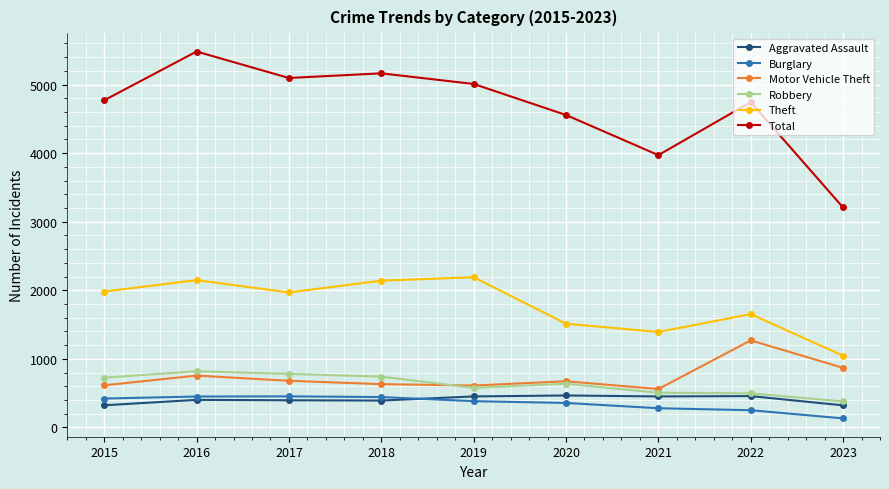

True or false: Total and Motor Vehicle Theft intersect in this chart.

False